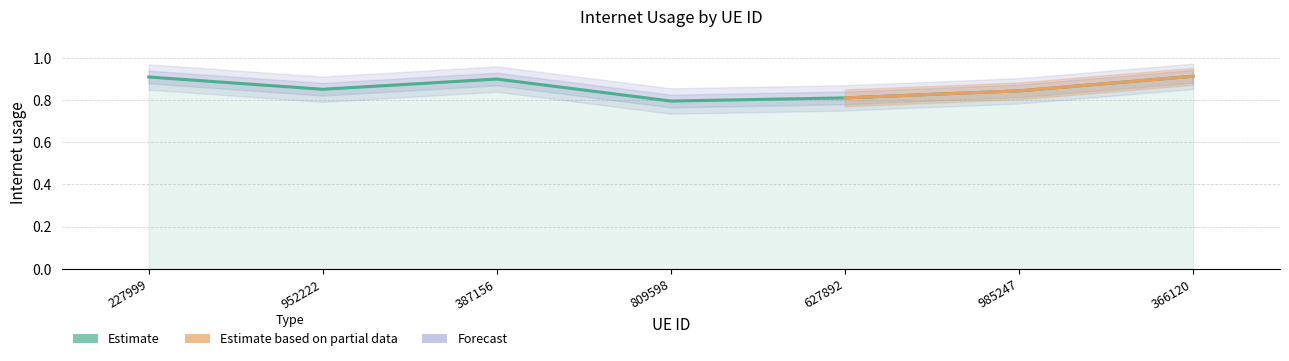

Where is the first local maximum?

387156